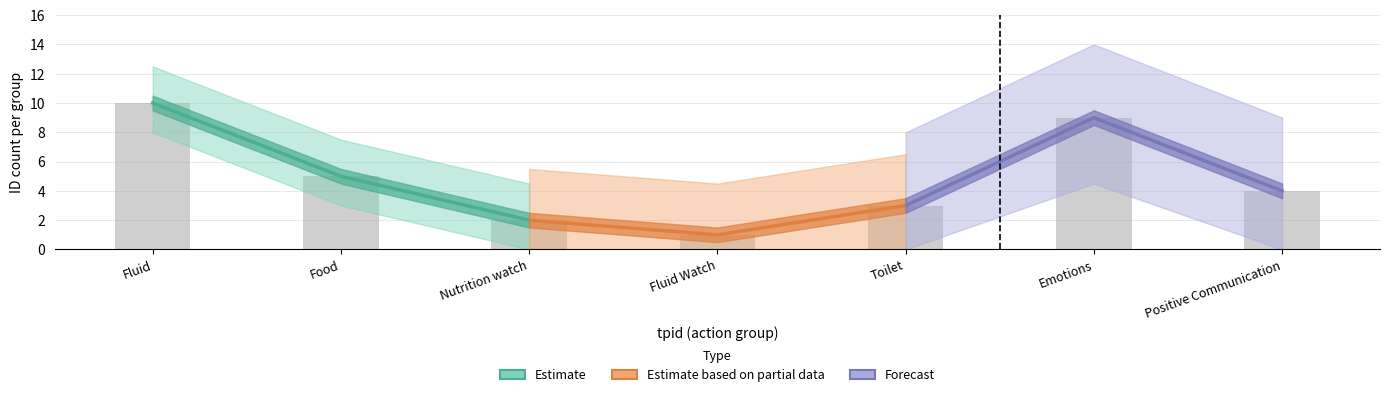

What is the label of the 1st bar from the left?

Fluid